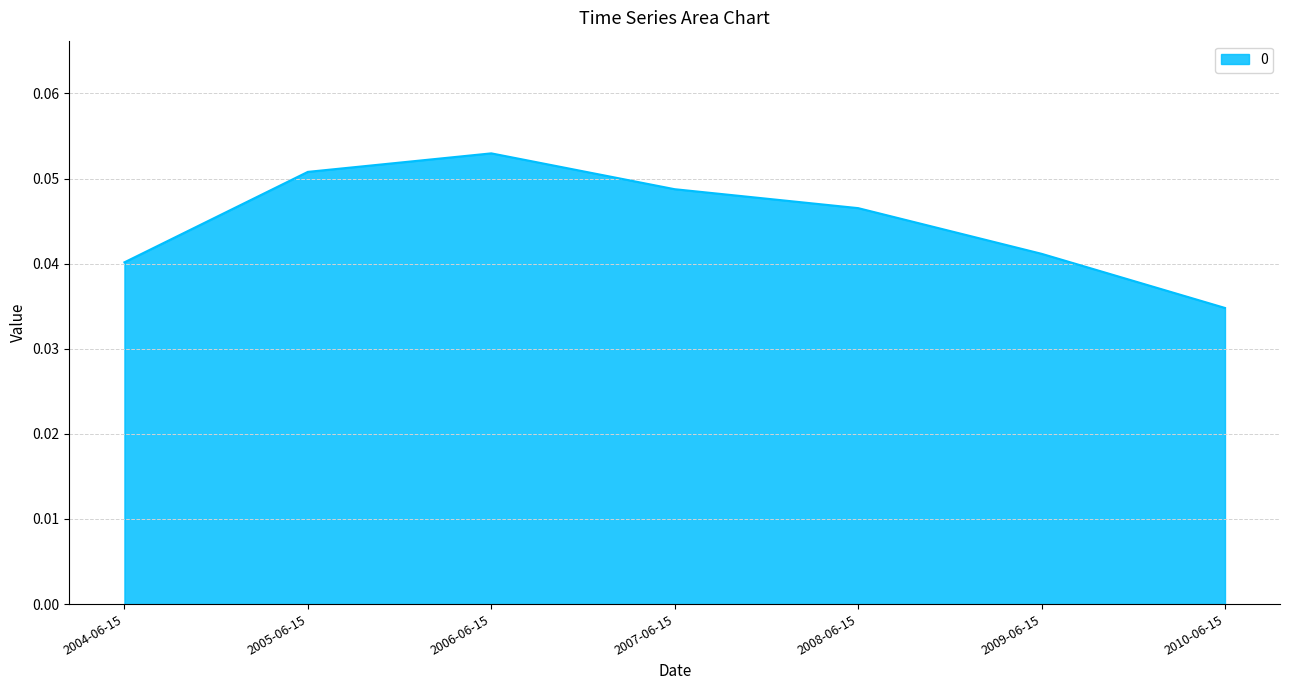

What position from the right is 2004-06-15?

7